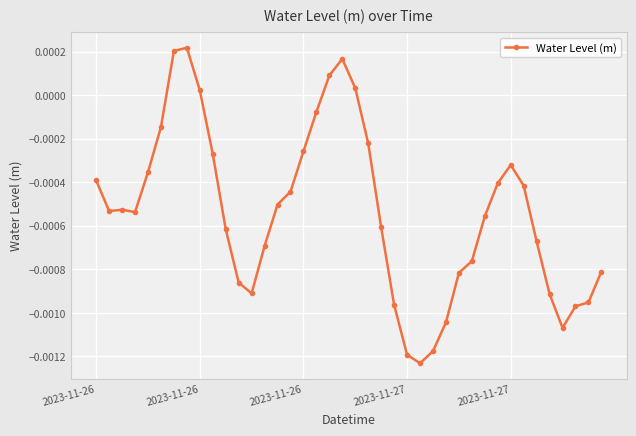

True or false: the data has more than 2 interior local peaks.

True